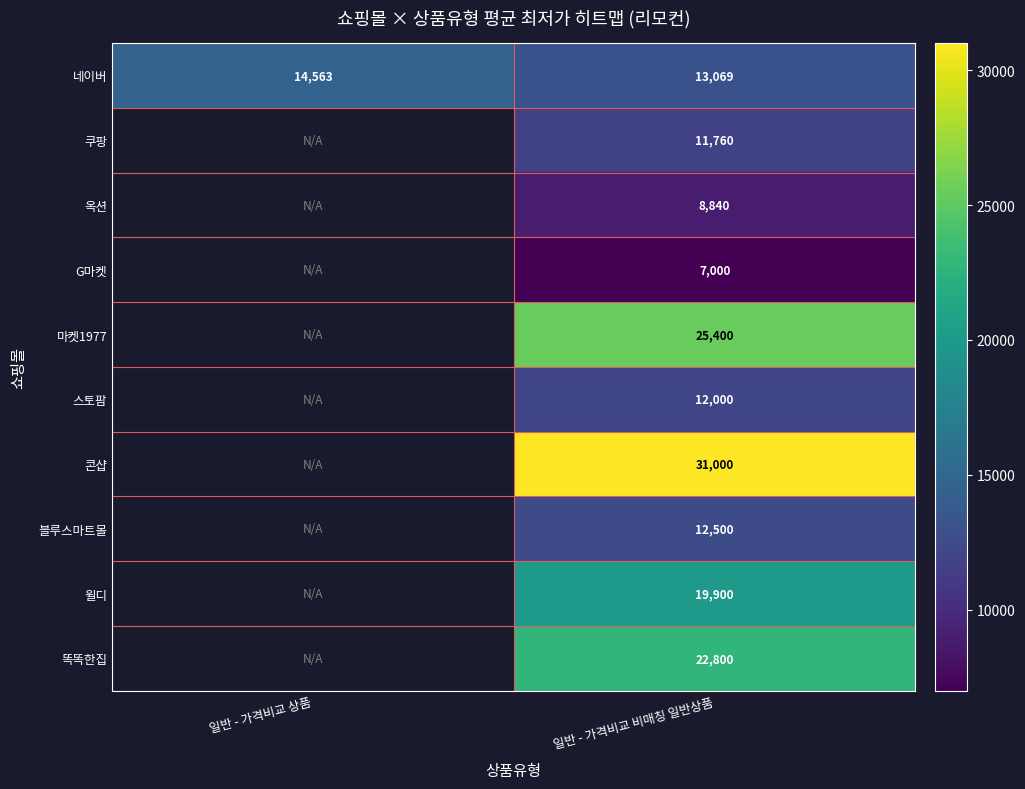

How many categories are shown in the chart?

2